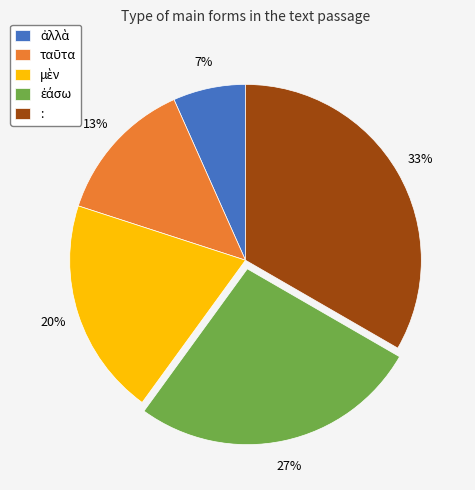

To the nearest percent, what is the average slice percentage?

20%